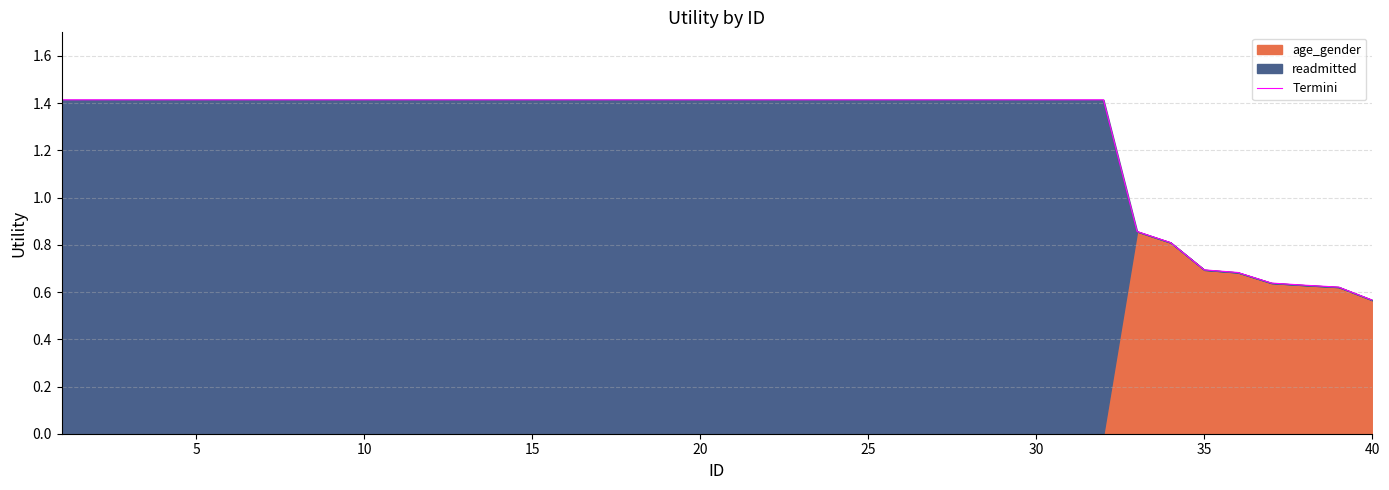

True or false: there are more than 2 points higher than both neighbors.

False